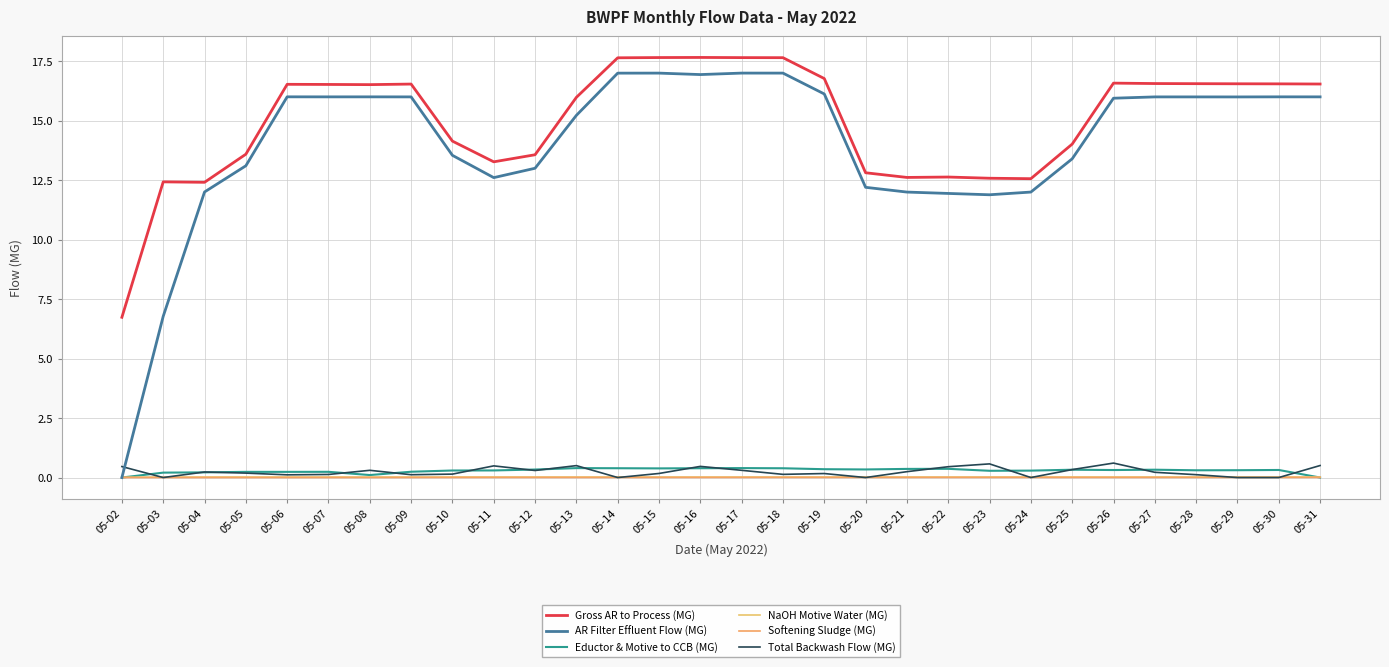

What is the value of the AR Filter Effluent Flow (MG) point at the 19th from the left?

12.2